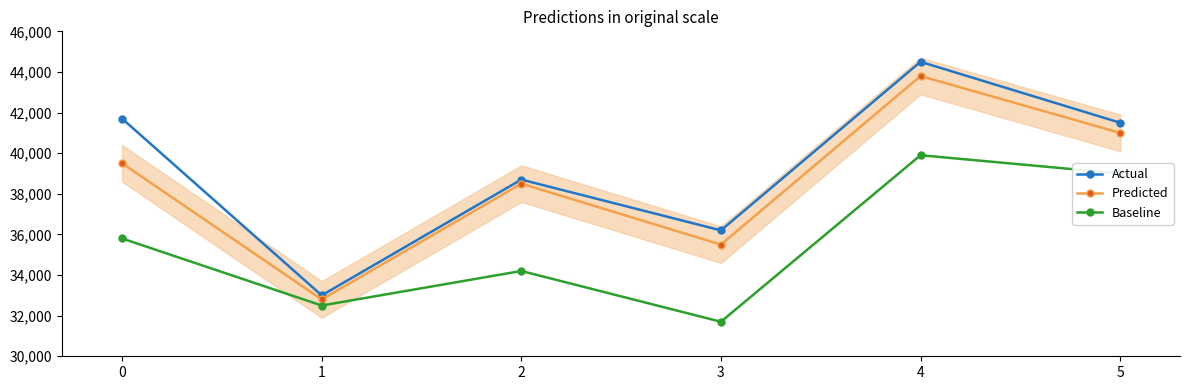

The Predicted series shows 60372 at 0. True or false?

False